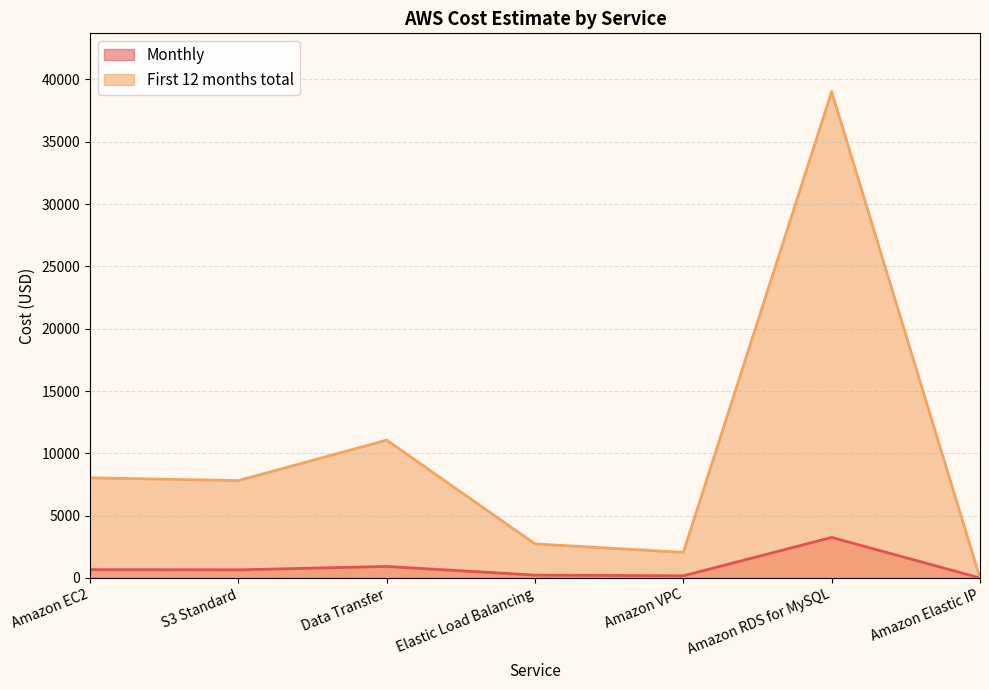

True or false: Monthly and First 12 months total cross at least once.

False